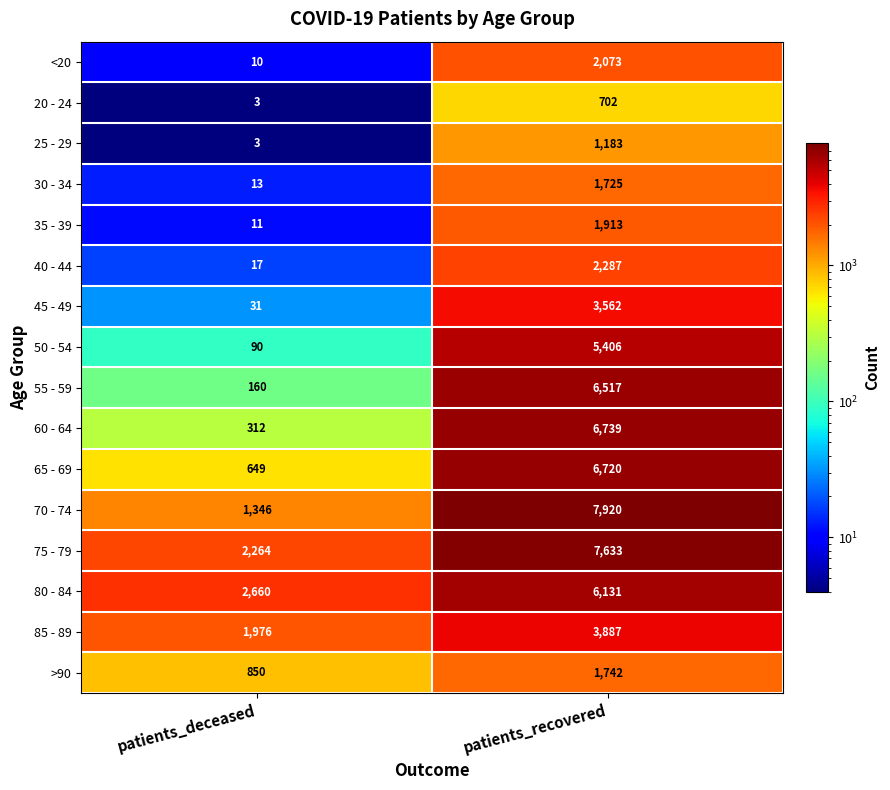

What is the spread (max minus min) of values at patients_deceased?

2657